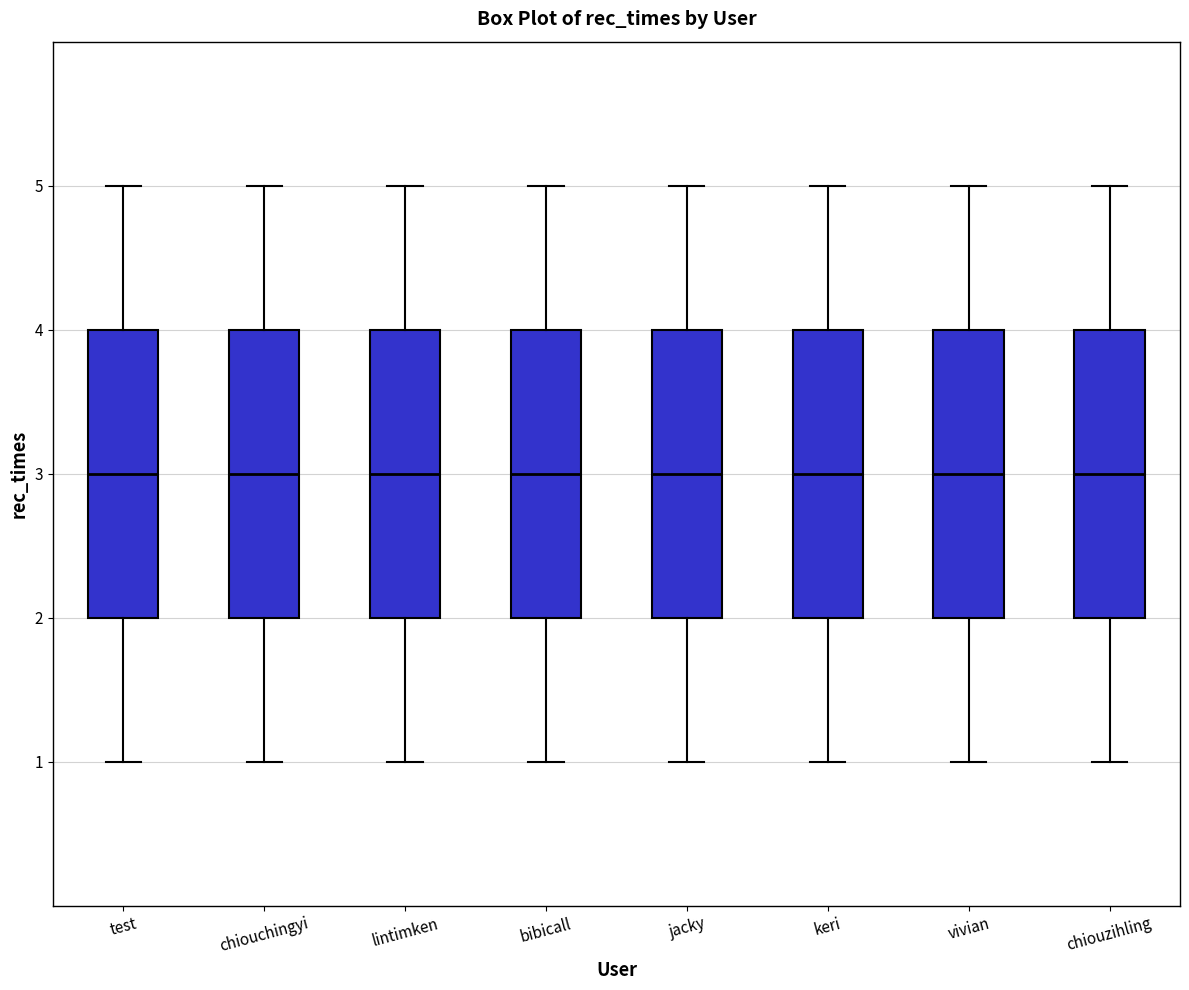

Where does the median line of the box for chiouchingyi sit on the y-axis? The values are not printed on the chart, so give them approximately, as read against the axis.

3